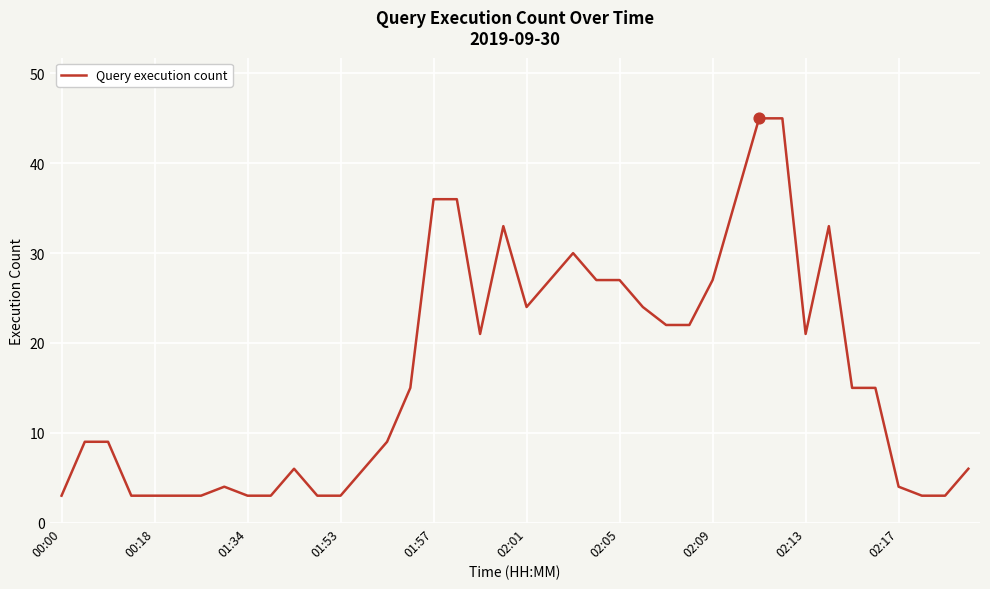

What is the smallest value displayed?

3